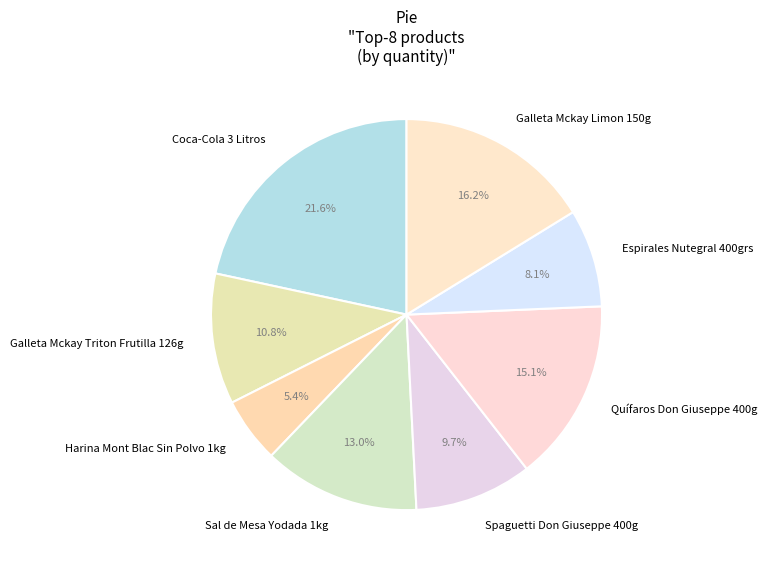

What percentage is the Galleta Mckay Limon 150g slice, to the nearest percent?

16%